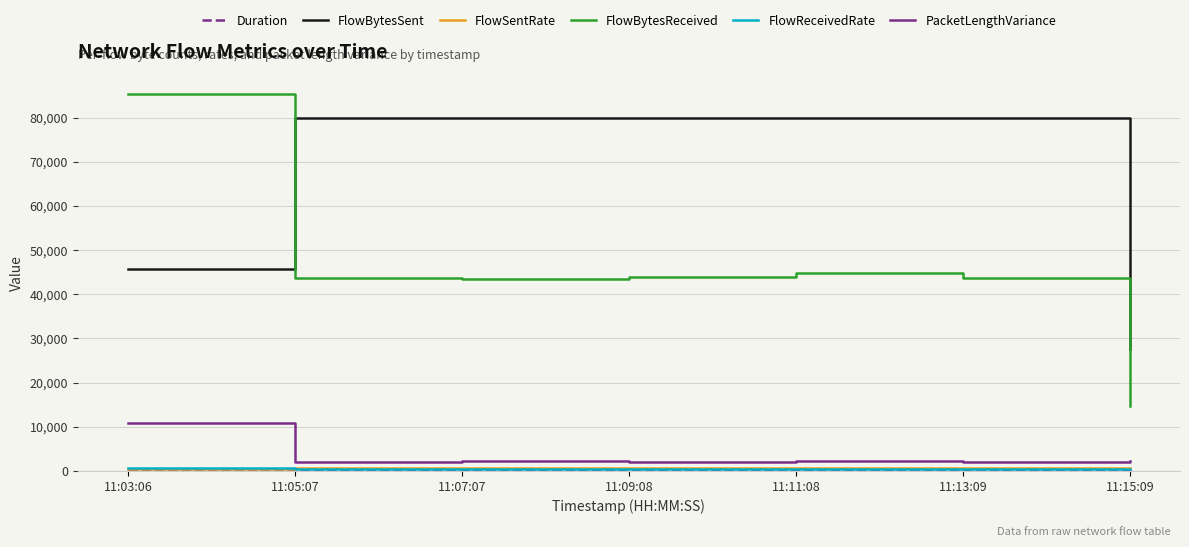

At how many categories does at least one series exceed 19175?

7